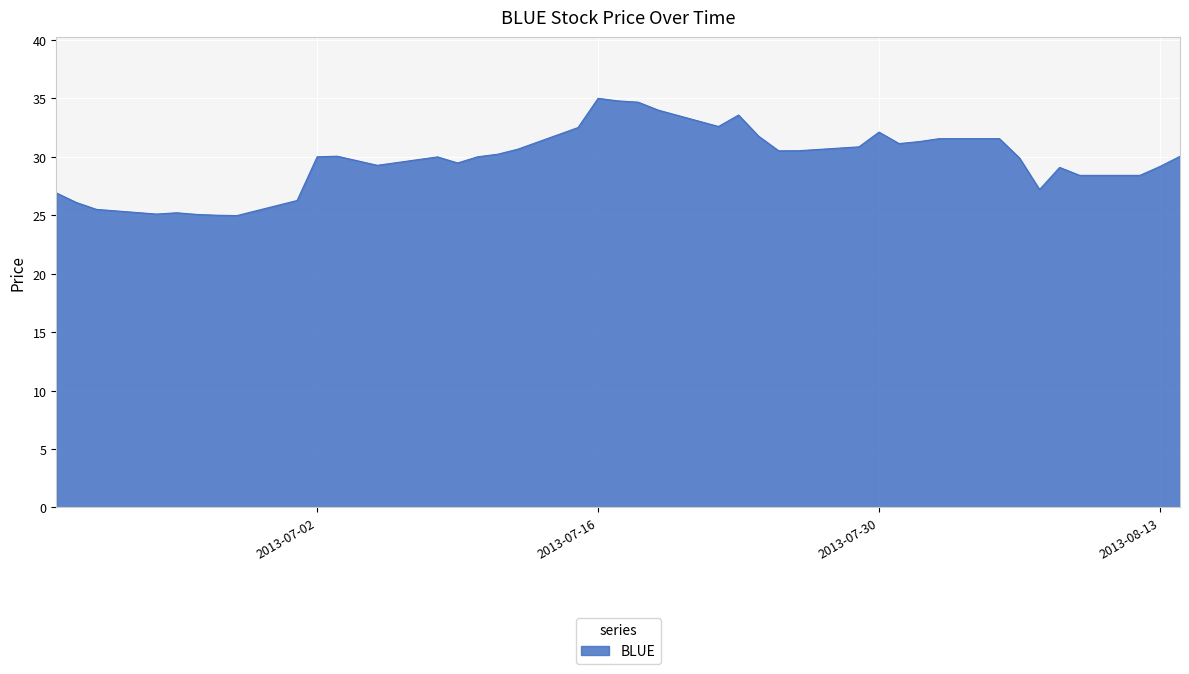

What is the greatest value displayed?

35.0